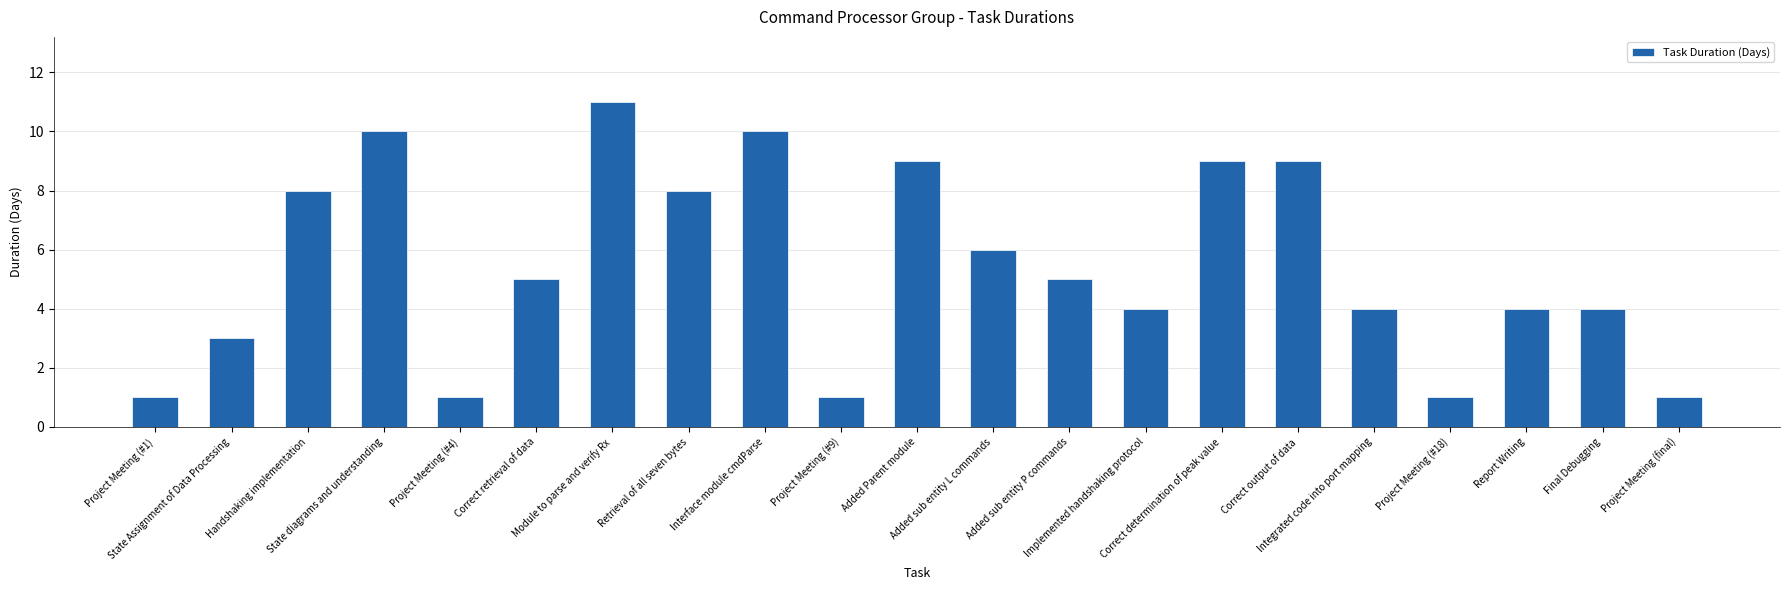

Does the chart contain stacked bars?

No